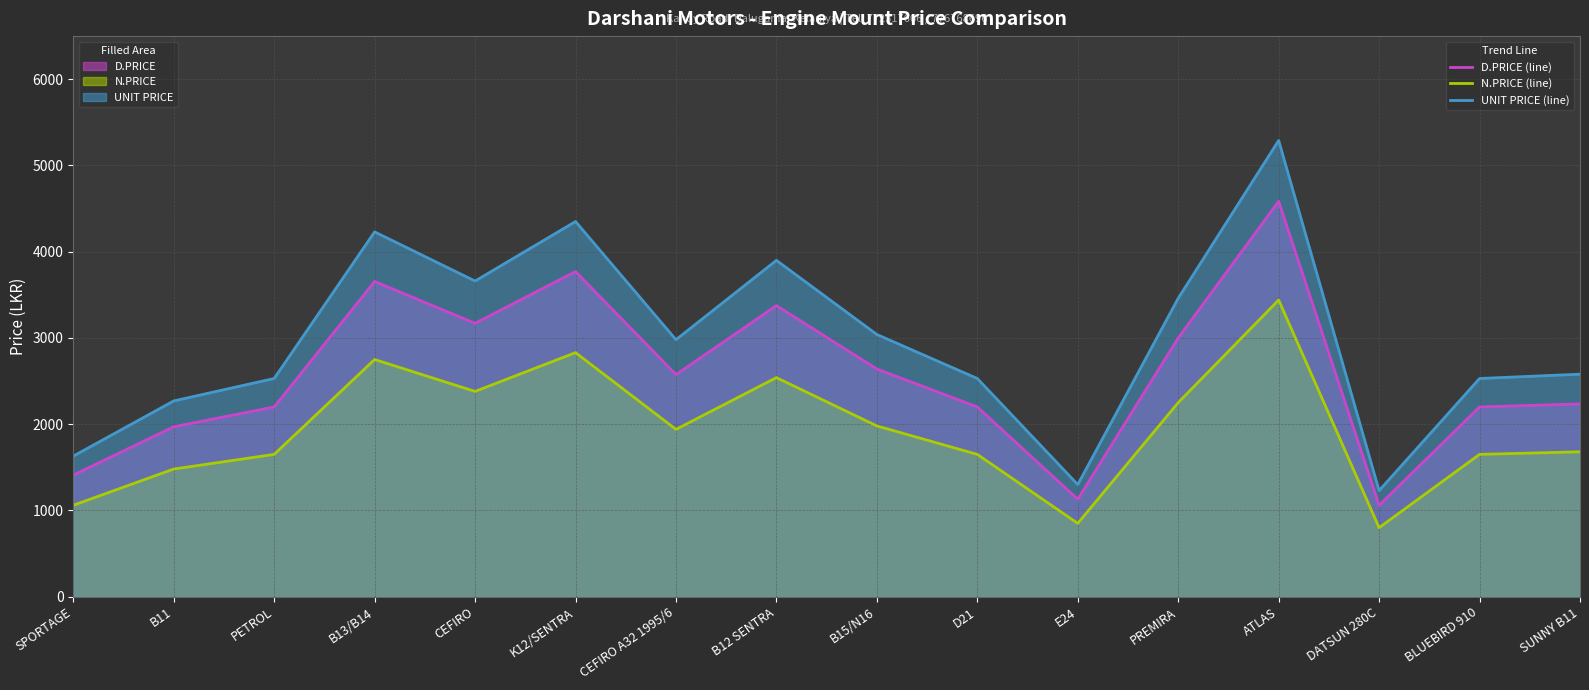

True or false: UNIT PRICE (line) and D.PRICE (line) intersect in this chart.

False